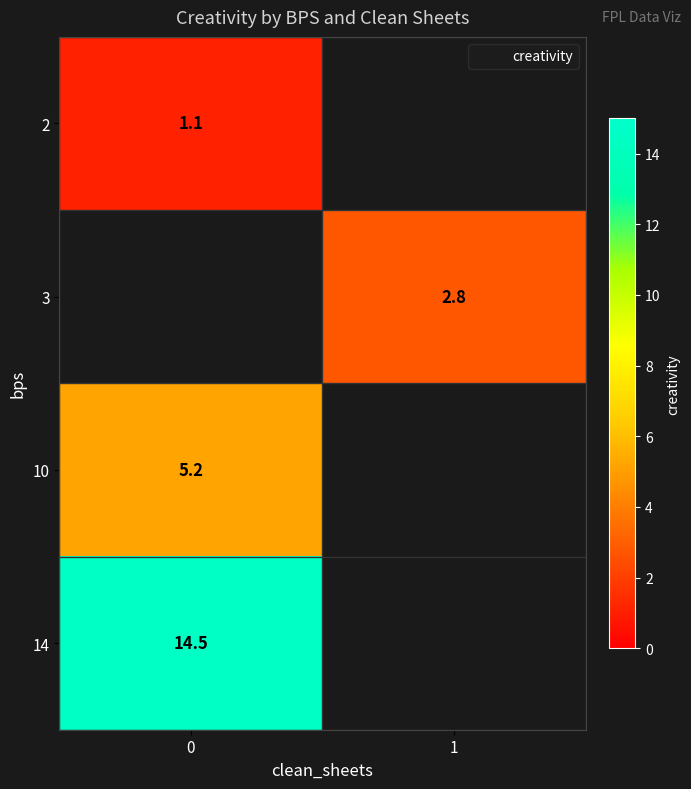

Is it true that 2 equals 0.5 at 0?

False